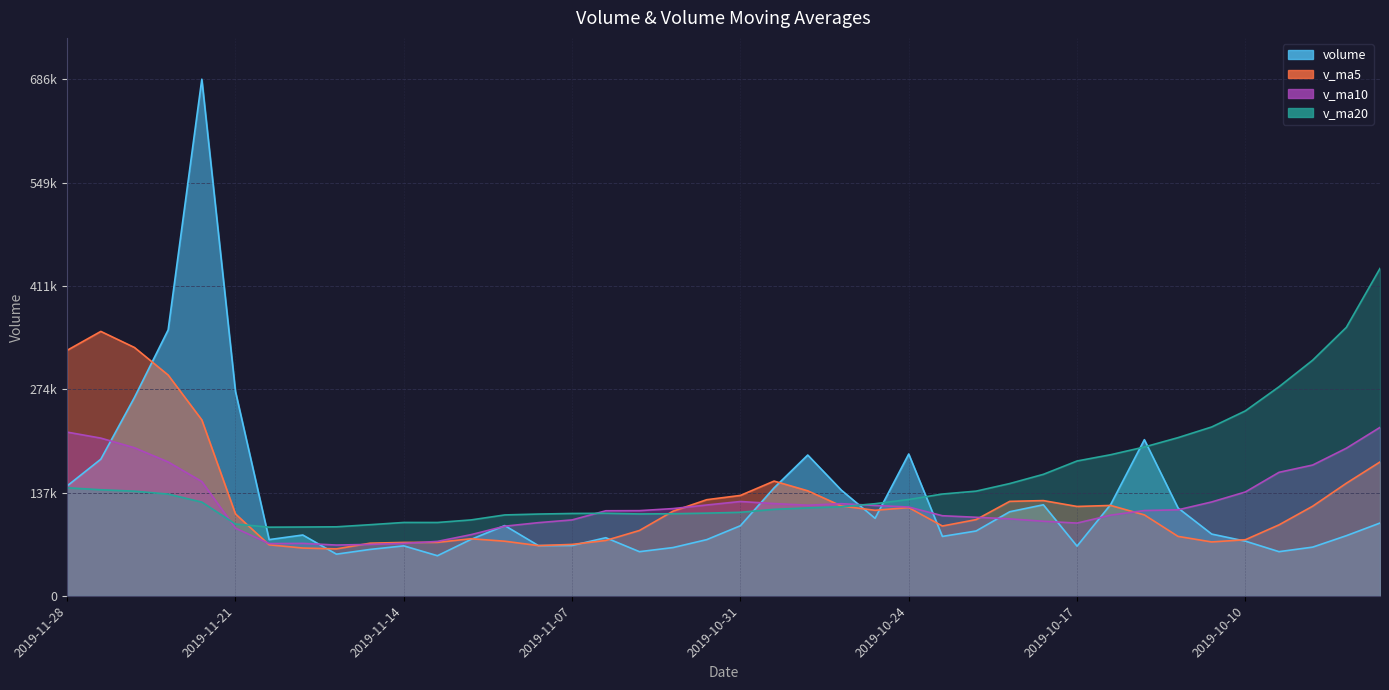

What is the lowest value of the volume series?

53288.8